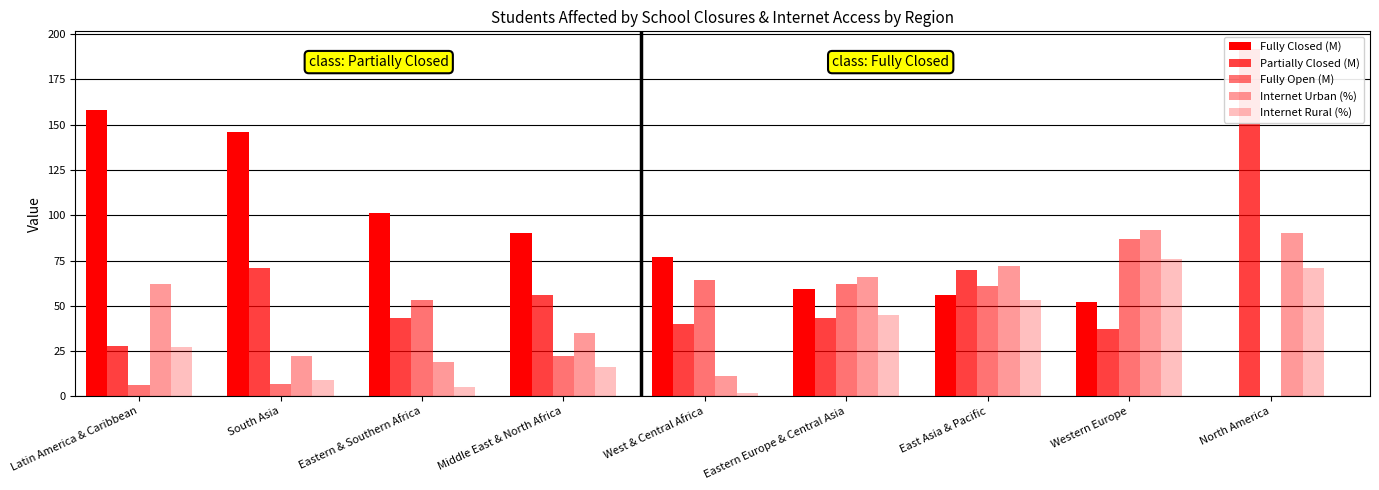

The Fully Closed (M) series shows 158 at Latin America & Caribbean. True or false?

True